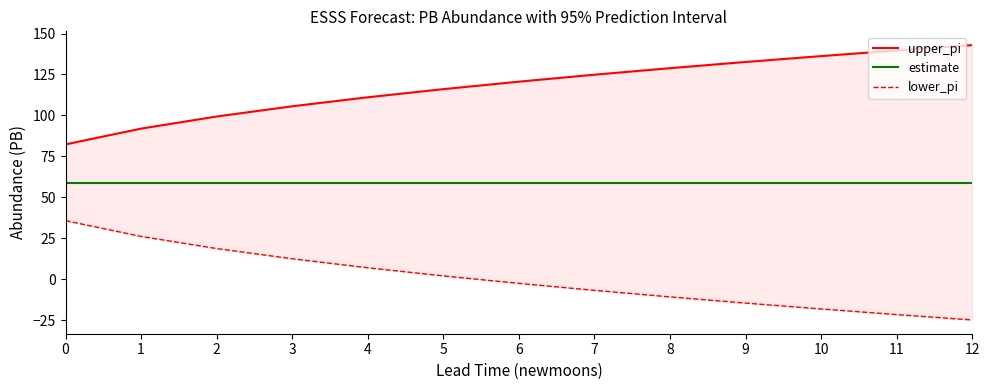

True or false: upper_pi and lower_pi cross at least once.

False